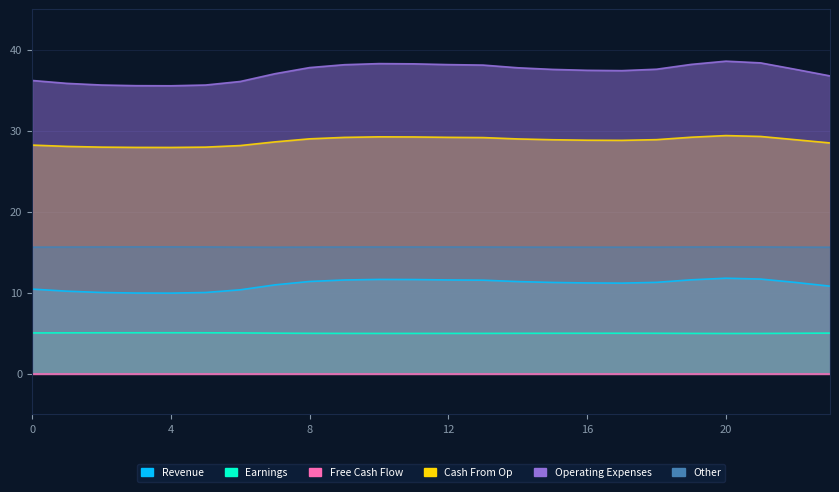

Which series has the widest spread of values?

Operating Expenses